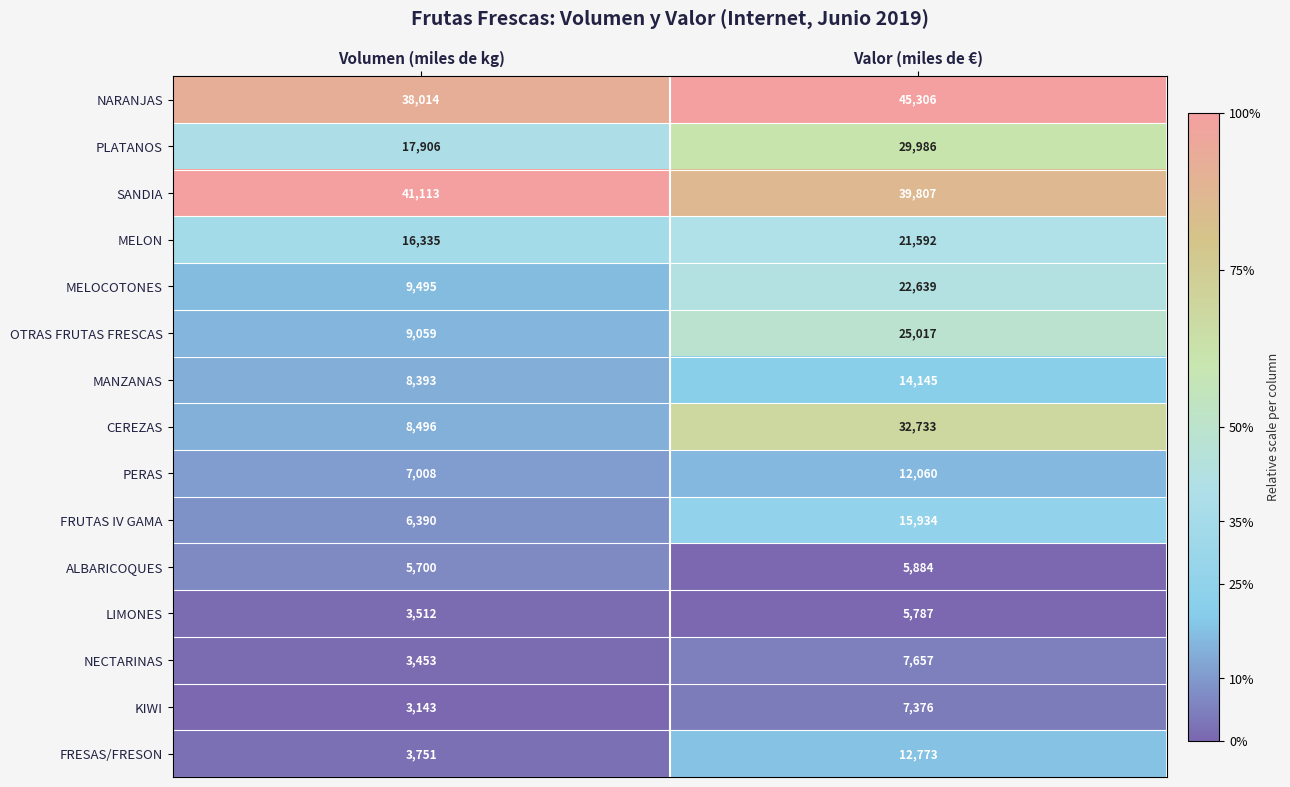

What is the average value of the PLATANOS series?

23946